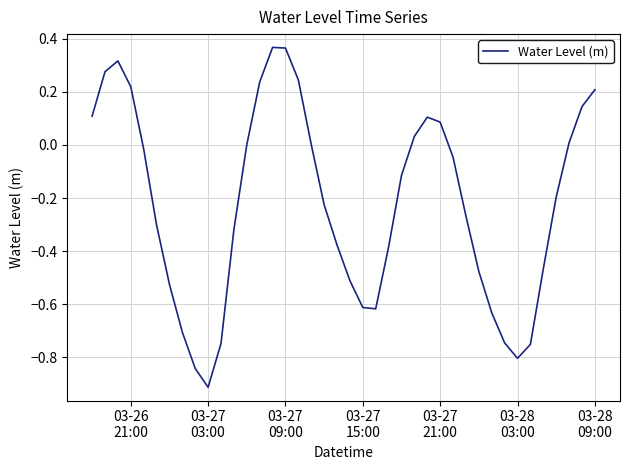

How many distinct data groups are displayed?

1